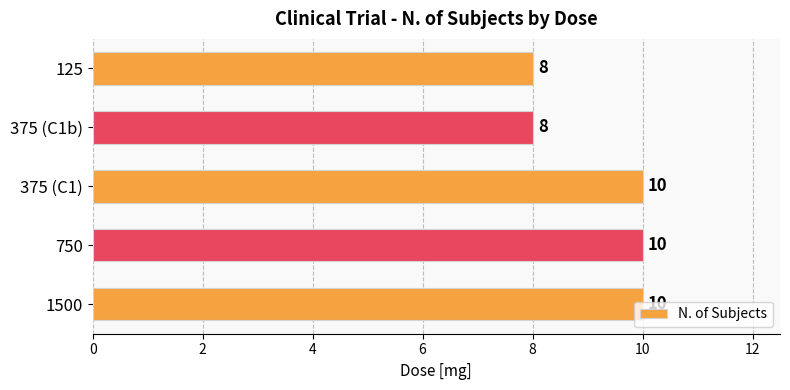

True or false: the data shows 13 at 125.

False